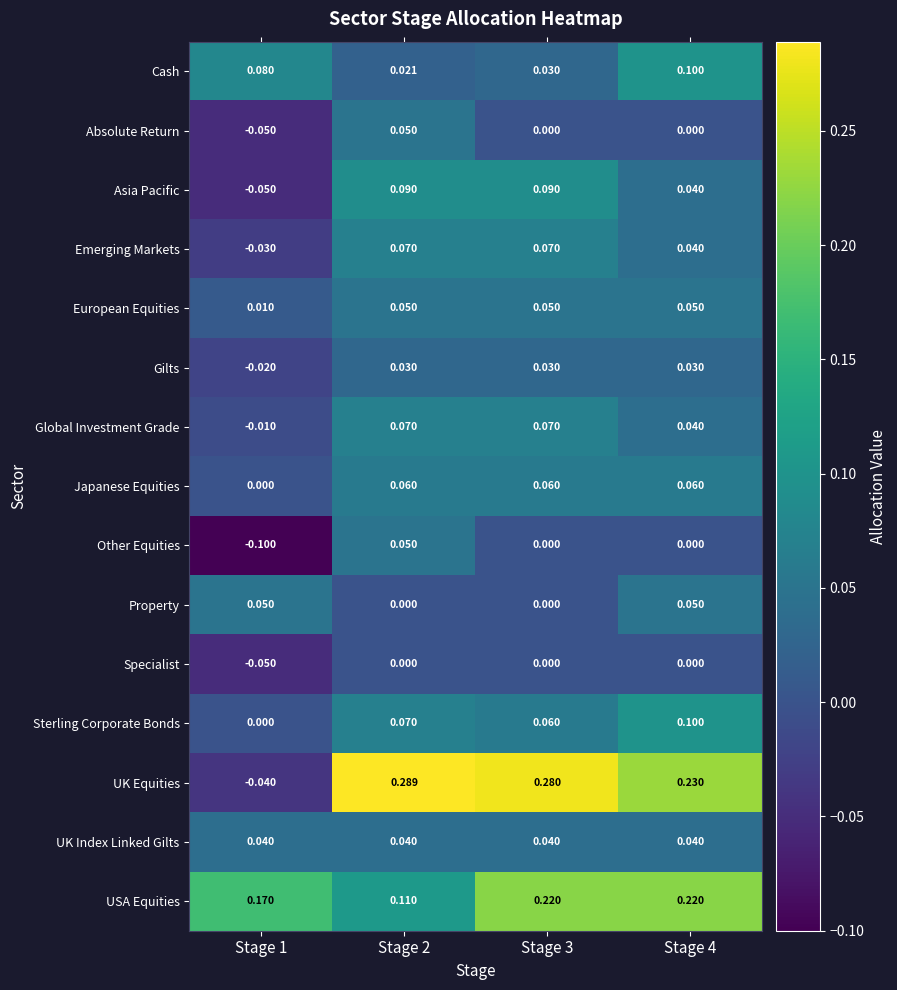

Is the value of Asia Pacific at Stage 1 greater than the value of Property at Stage 1?

No